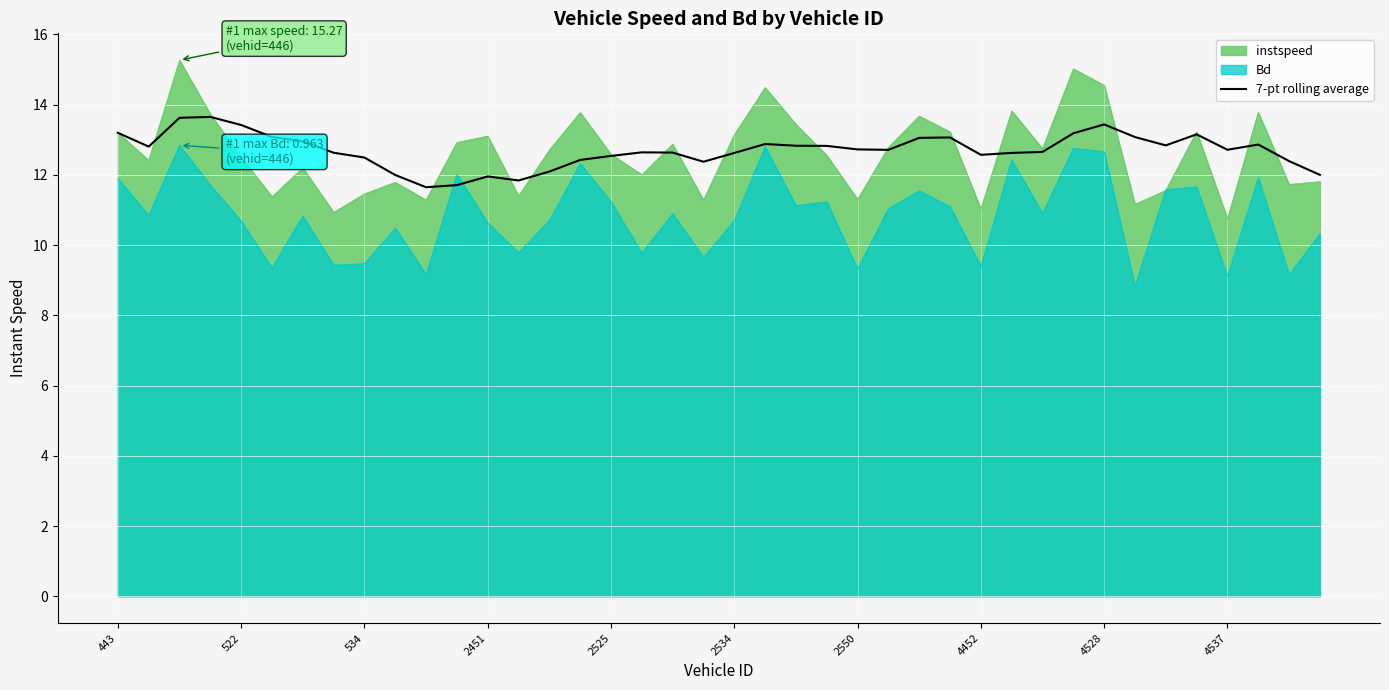

How many series are shown in this chart?

3